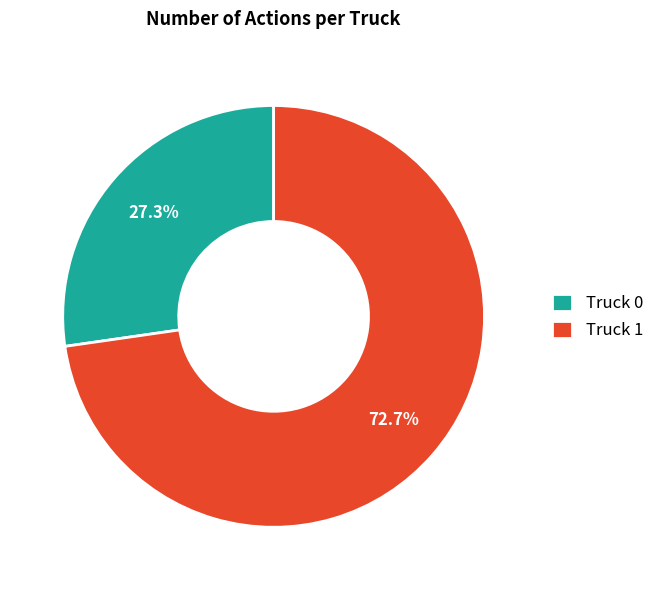

To the nearest percent, what is the average slice percentage?

50%